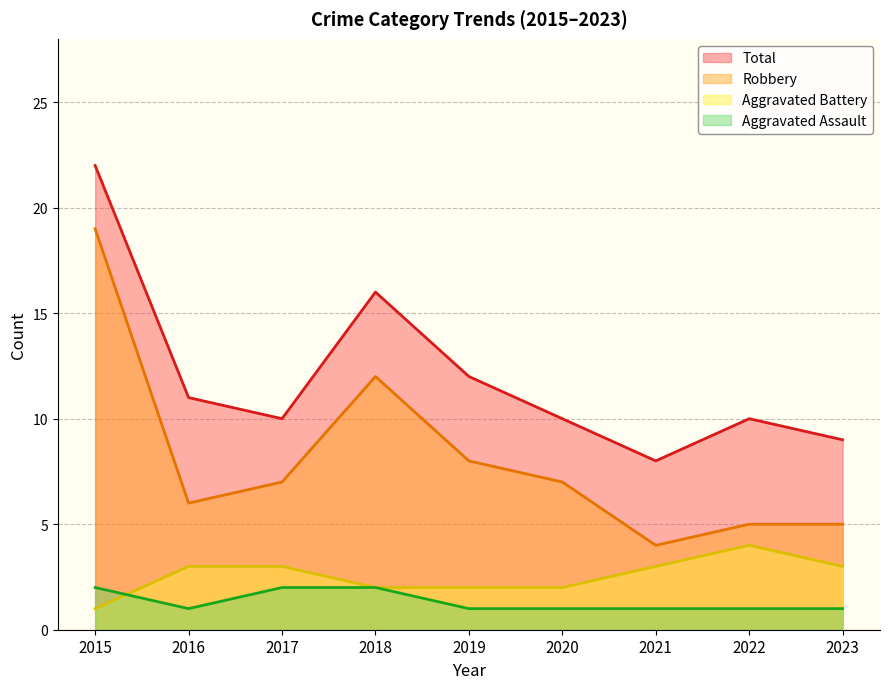

What is the average value of the Aggravated Assault series?

1